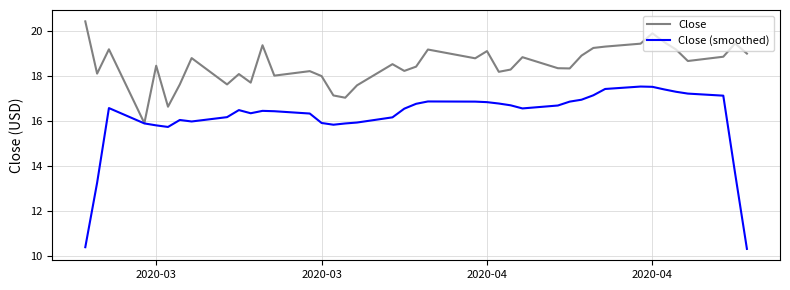

Which series has the largest total across all categories?

Close